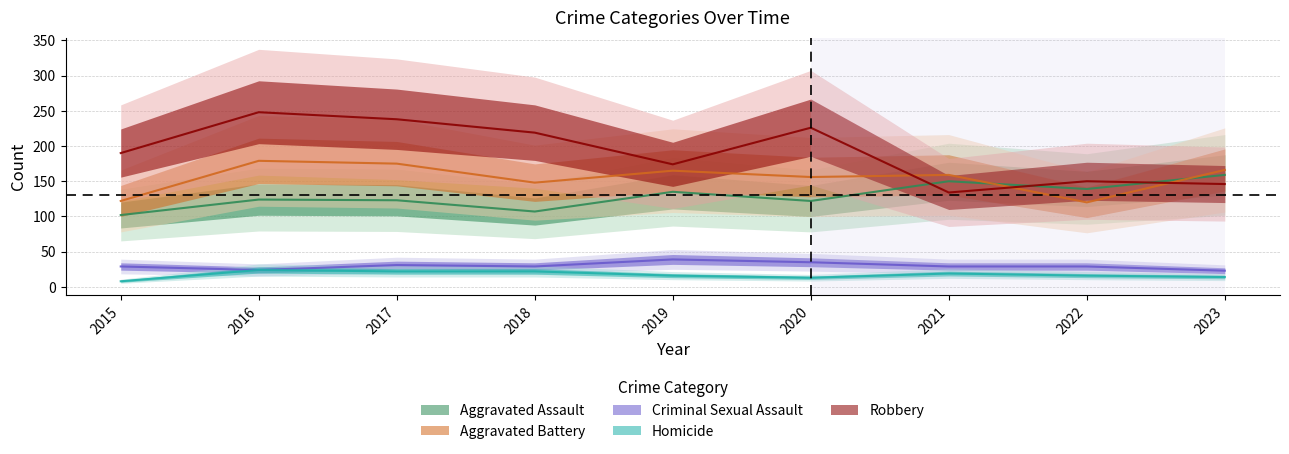

List the series in order of their peak value, lowest first.

Homicide, Criminal Sexual Assault, Aggravated Assault, Aggravated Battery, Robbery